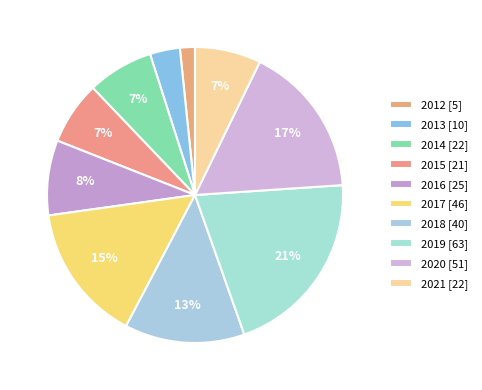

To the nearest percent, what portion does 2015 represent?

7%